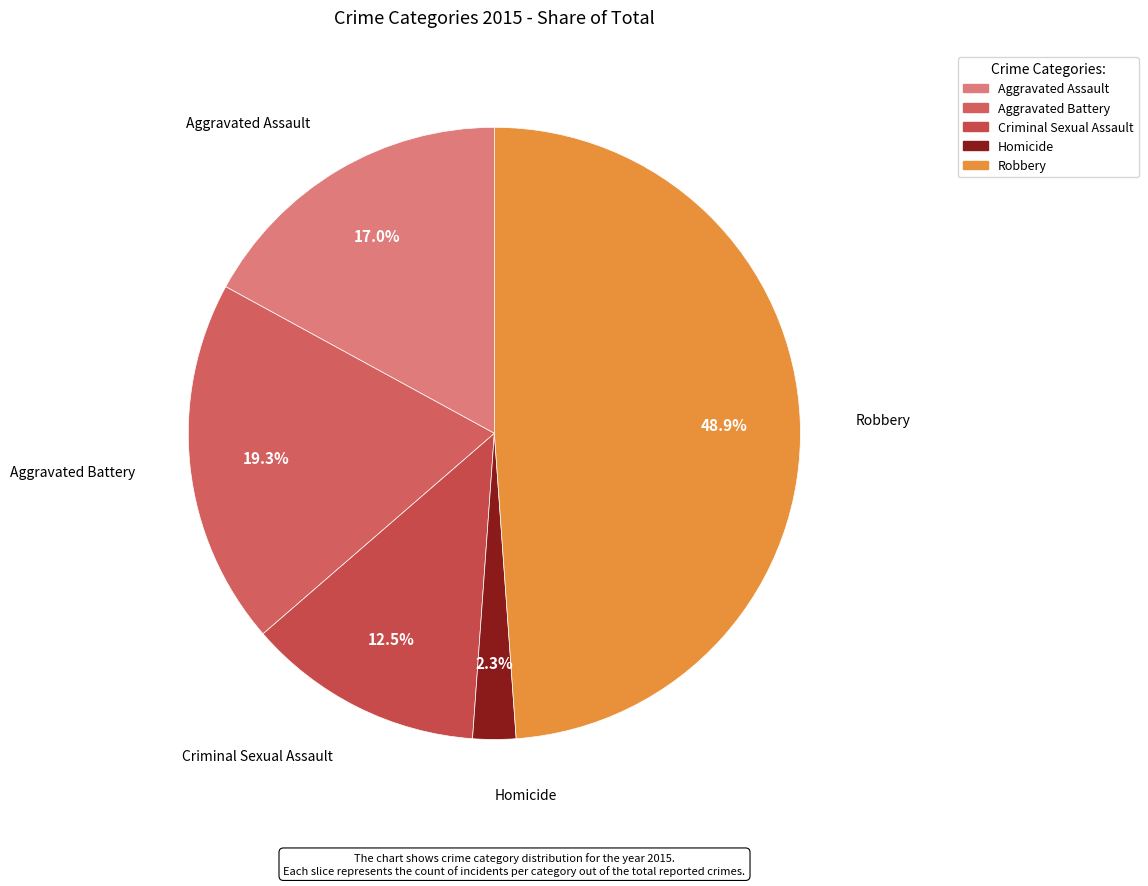

Does any single category account for the majority?

No